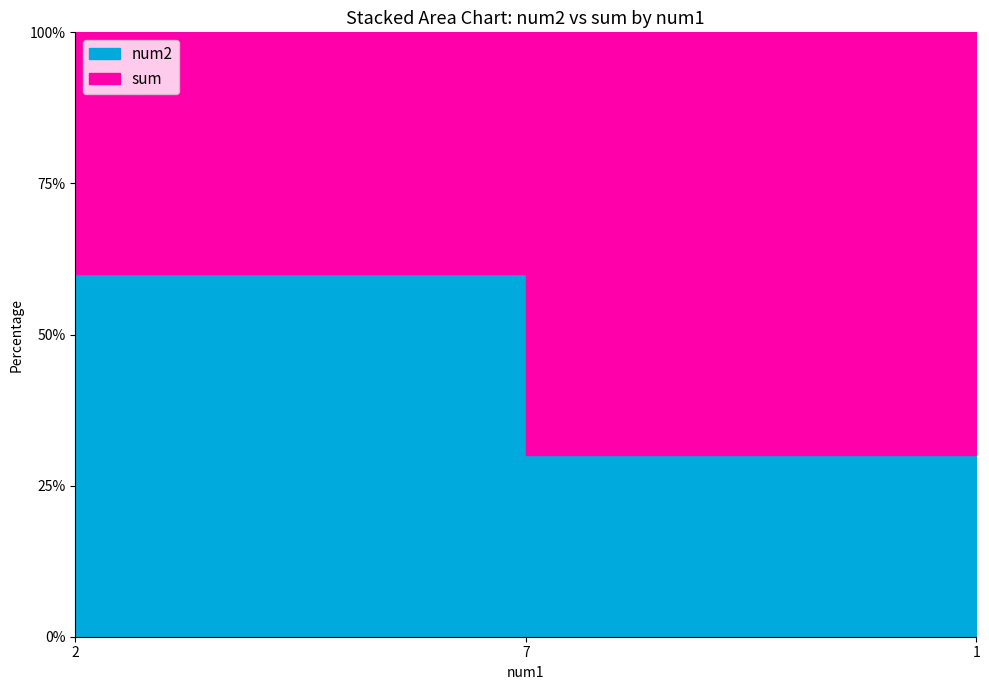

Does the chart have visible grid lines?

No